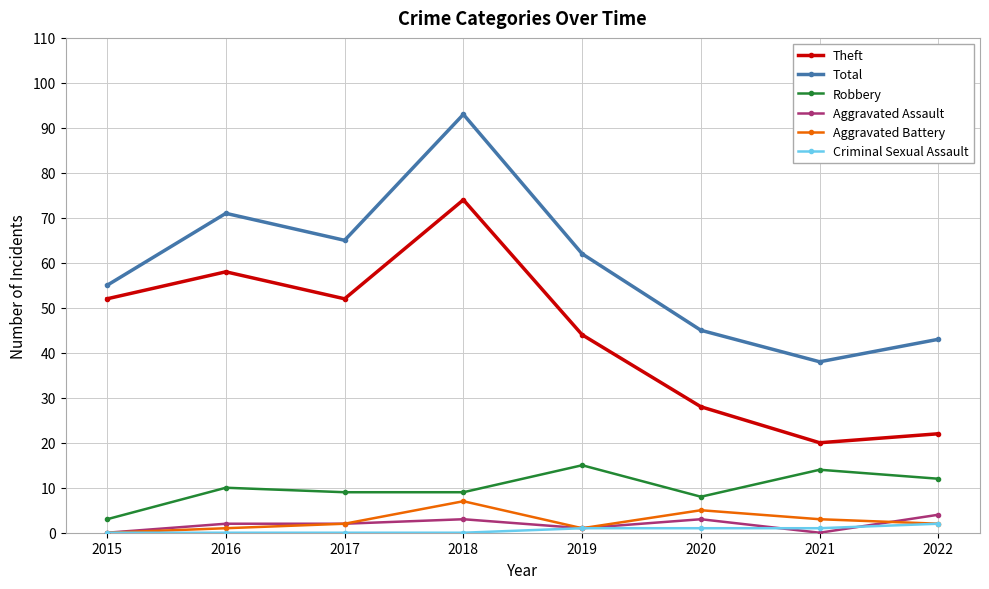

How many interior local peaks does the Theft series have?

2